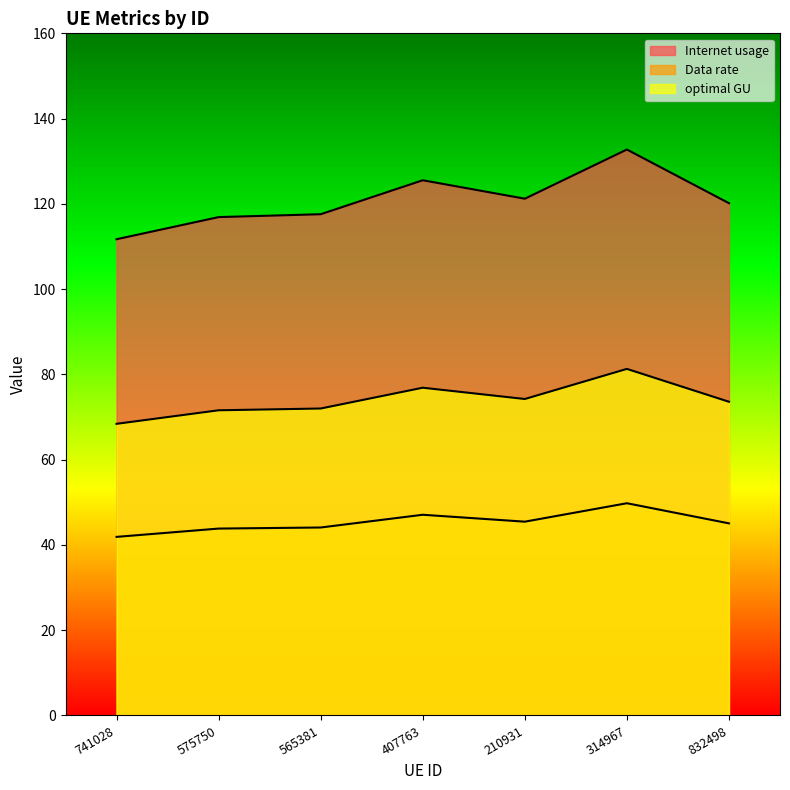

How many lines are shown in the chart?

3